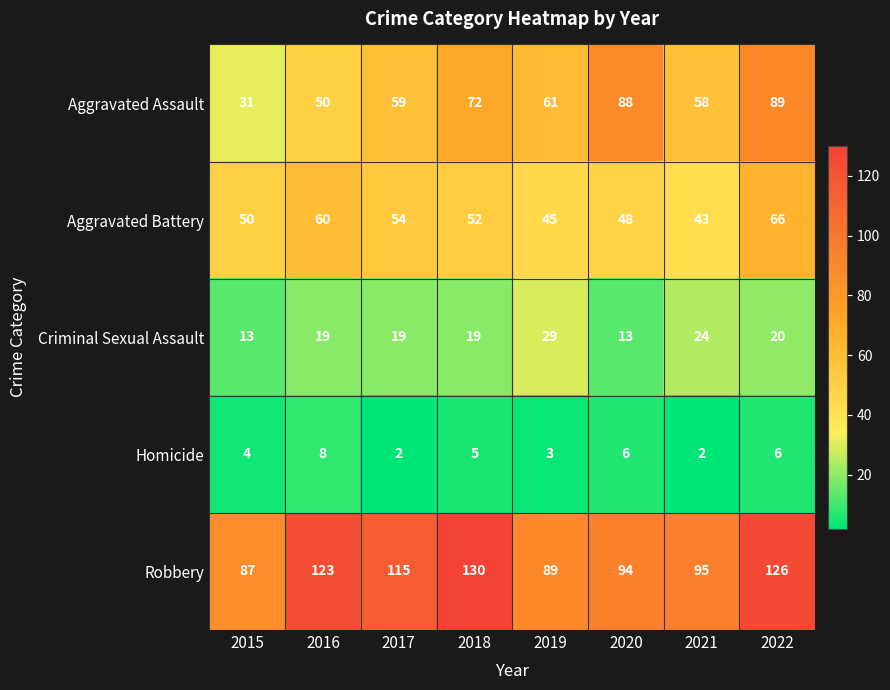

What is the difference between the highest and lowest values at 2017?

113